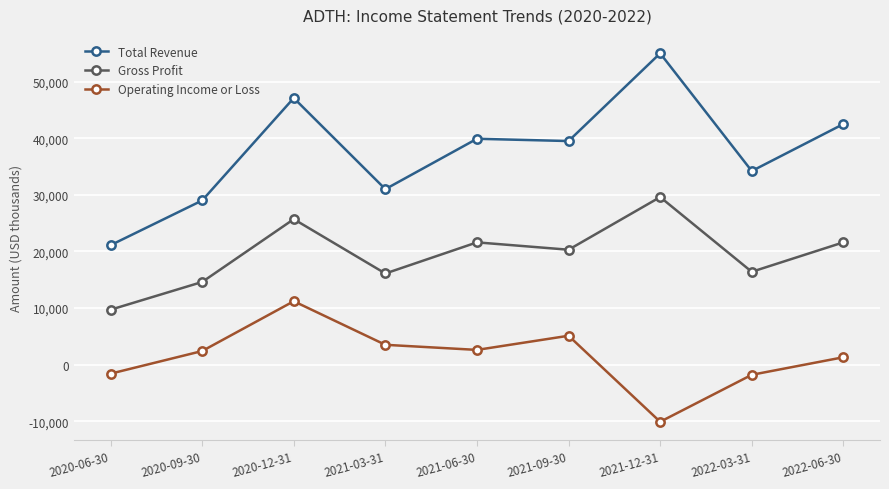

What is the average value of the Total Revenue series?

37700